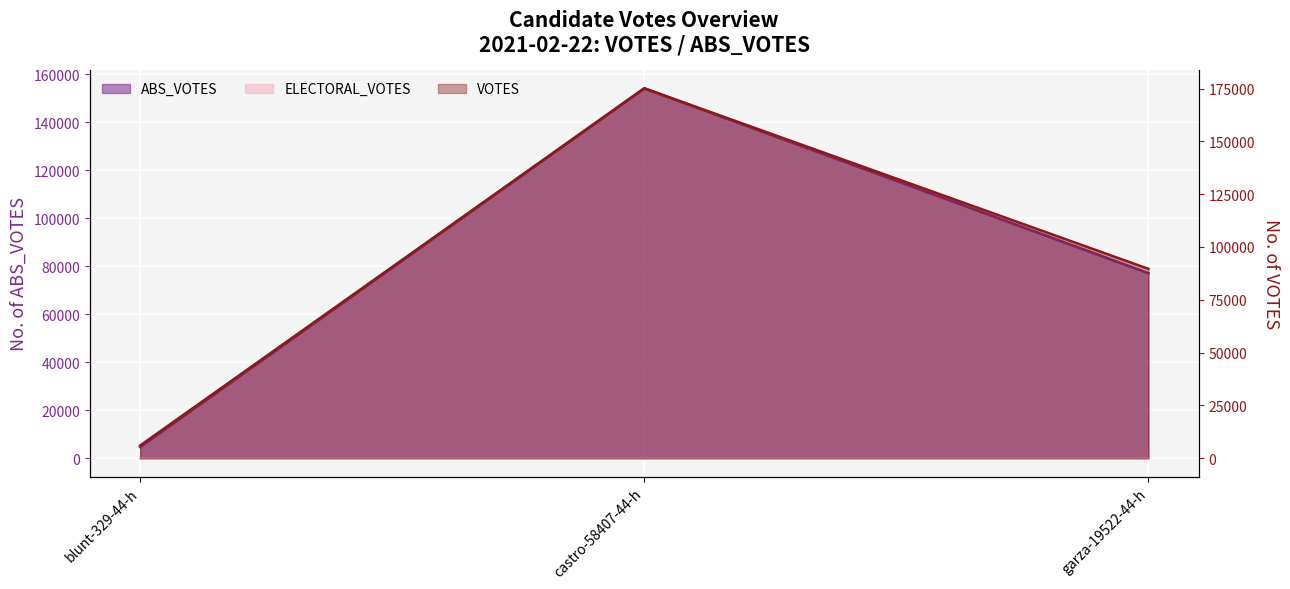

Which label corresponds to the largest value in the chart?

castro-58407-44-h